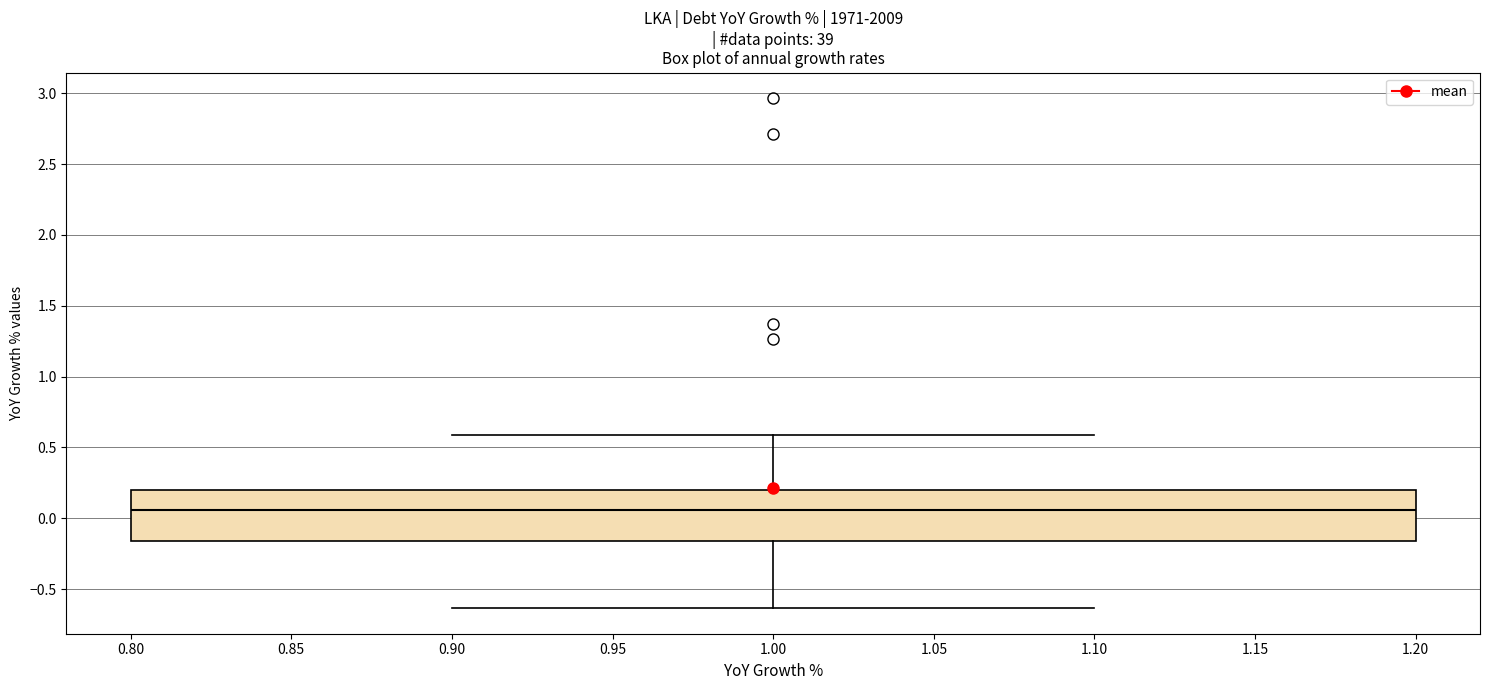

Where does the upper whisker of the box at x = 1.00 end on the y-axis? The values are not printed on the chart, so give them approximately, as read against the axis.

0.60